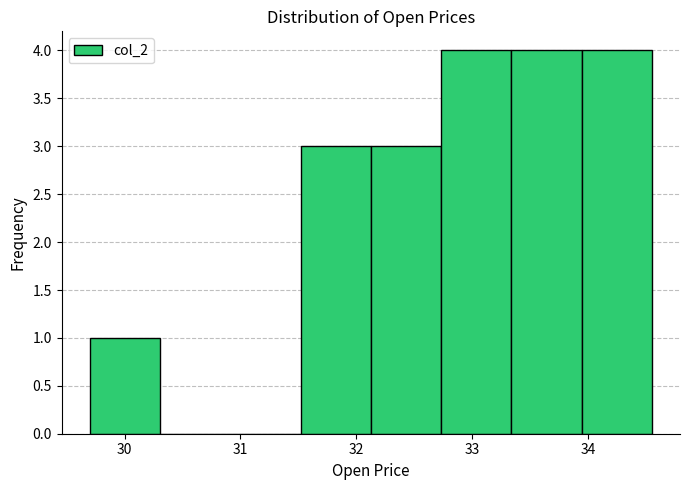

Reading left to right, list every bar in this chart as the range it spans on the x-axis followed by its height. Neither the bar edges nor the heights are printed on the chart, so give them approximately, as read against the axes.

29.7 to 30.3: 1
30.3 to 30.9: 0
30.9 to 31.5: 0
31.5 to 32.1: 3
32.1 to 32.7: 3
32.7 to 33.3: 4
33.3 to 33.9: 4
33.9 to 34.6: 4